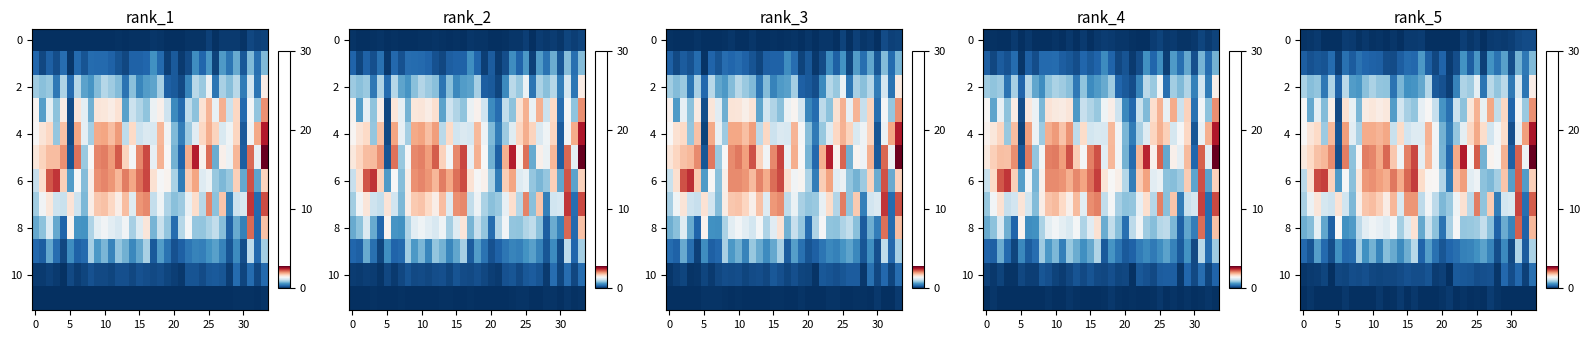

How many distinct data groups are displayed?

12